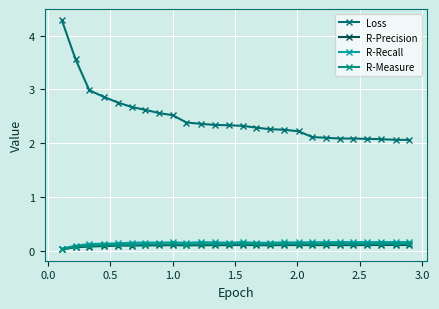

Where is the first local maximum for R-Precision?

1.0